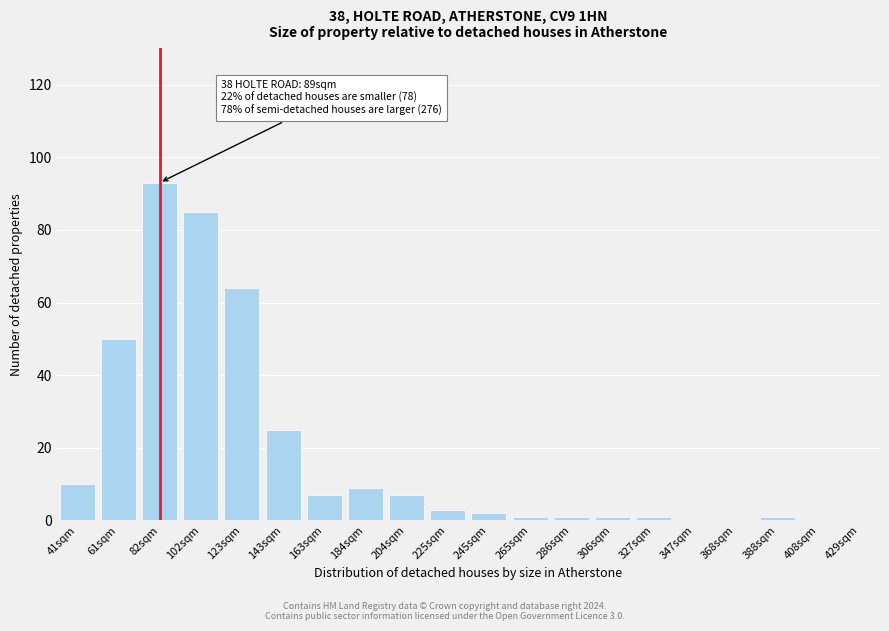

Reading left to right, list all the values displayed in this chart.

41sqm=10	61sqm=50	82sqm=93	102sqm=85	123sqm=64	143sqm=25	163sqm=7	184sqm=9	204sqm=7	225sqm=3	245sqm=2	265sqm=1	286sqm=1	306sqm=1	327sqm=1	347sqm=0	368sqm=0	388sqm=1	408sqm=0	429sqm=0